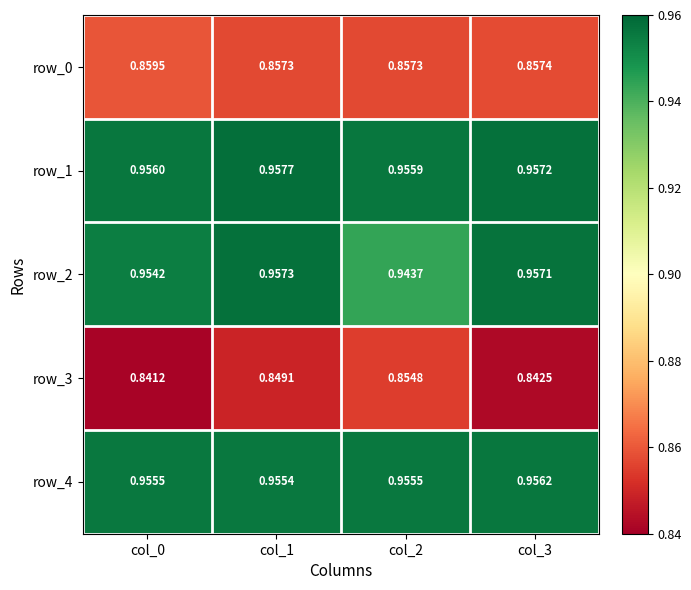

Is the value of row_0 at col_0 greater than the value of row_1 at col_0?

No